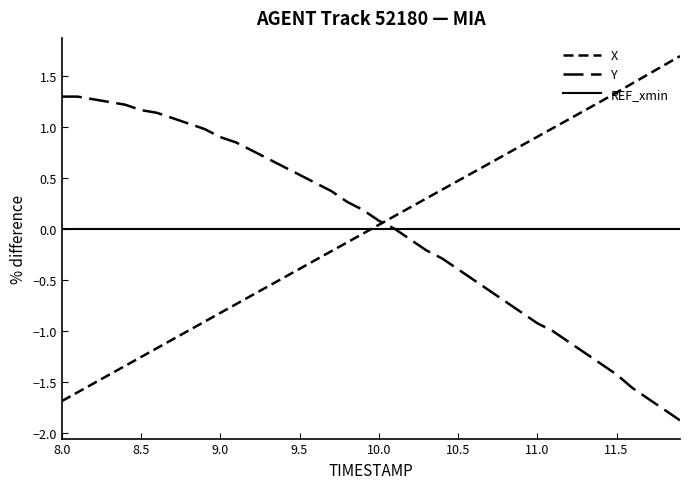

Count the number of categories in the chart.

40